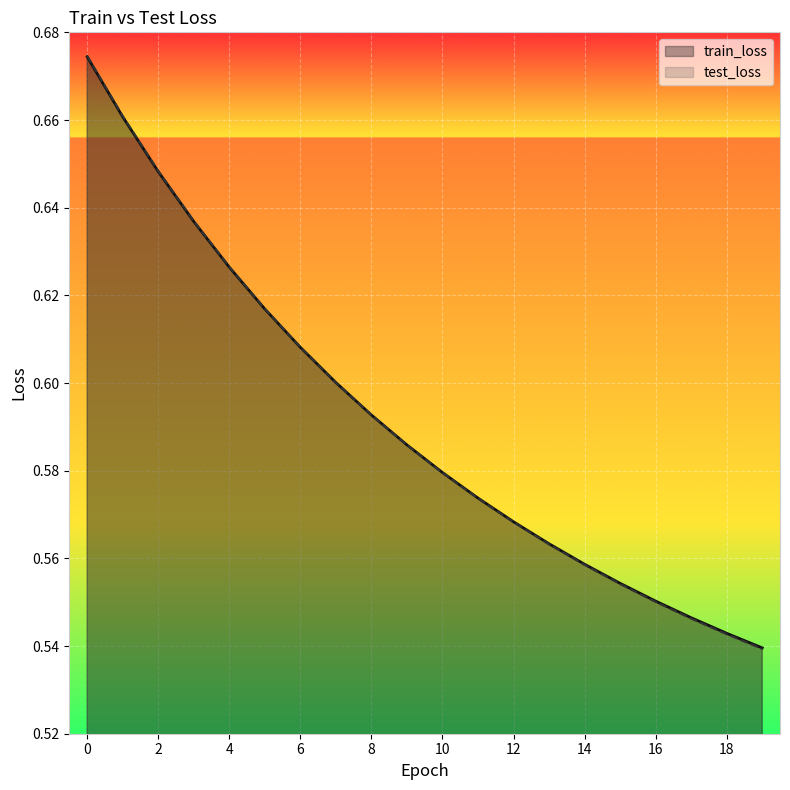

Is the value of test_loss at 7 greater than the value of train_loss at 2?

No